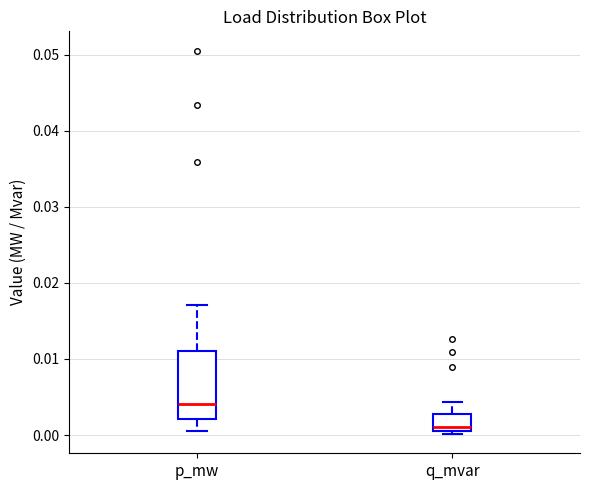

Which box has the highest median line?

p_mw